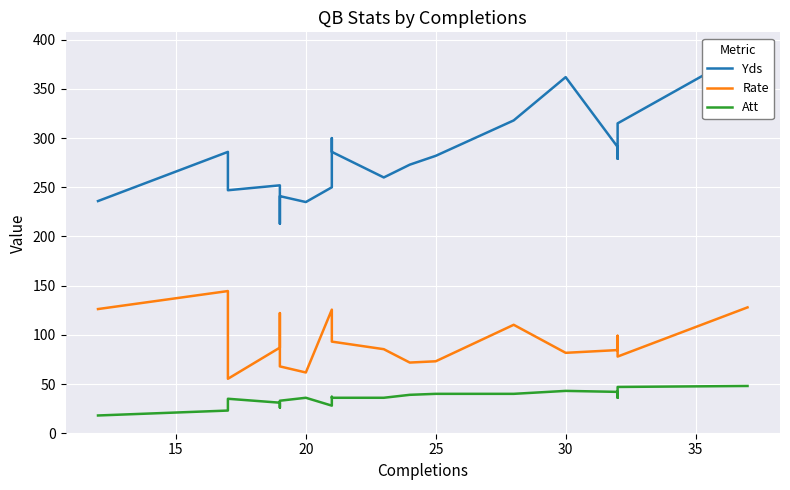

The value of Yds at 9 is 511.0. True or false?

False